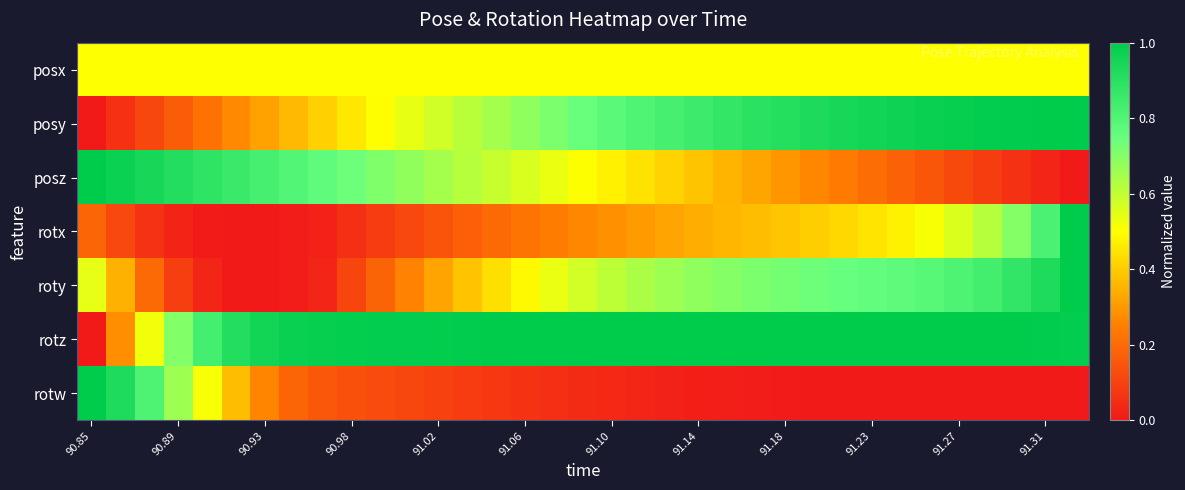

Reading left to right, extract all data points from this chart.

posx: 0.5	0.5	0.5	0.5	0.5	0.5	0.5	0.5	0.5	0.5	0.5	0.5	0.5	0.5	0.5	0.5	0.5	0.5	0.5	0.5	0.5	0.5	0.5	0.5	0.5	0.5	0.5	0.5	0.5	0.5	0.5	0.5	0.5	0.5	0.5
posy: 0.0	0.1	0.1	0.2	0.2	0.3	0.3	0.4	0.4	0.5	0.5	0.5	0.6	0.6	0.6	0.7	0.7	0.7	0.8	0.8	0.8	0.8	0.9	0.9	0.9	0.9	0.9	1.0	1.0	1.0	1.0	1.0	1.0	1.0	1.0
posz: 1.0	1.0	0.9	0.9	0.9	0.9	0.8	0.8	0.8	0.7	0.7	0.7	0.6	0.6	0.6	0.6	0.5	0.5	0.5	0.4	0.4	0.4	0.4	0.3	0.3	0.3	0.2	0.2	0.2	0.1	0.1	0.1	0.1	0.0	0.0
rotx: 0.2	0.1	0.1	0.0	0.0	0.0	0.0	0.0	0.0	0.1	0.1	0.1	0.1	0.2	0.2	0.2	0.2	0.3	0.3	0.3	0.3	0.3	0.4	0.4	0.4	0.4	0.4	0.4	0.5	0.5	0.6	0.6	0.7	0.8	1.0
roty: 0.5	0.3	0.2	0.1	0.0	0.0	0.0	0.0	0.0	0.1	0.2	0.3	0.3	0.4	0.4	0.5	0.5	0.6	0.6	0.6	0.7	0.7	0.7	0.7	0.7	0.7	0.7	0.8	0.8	0.8	0.8	0.8	0.9	0.9	1.0
rotz: 0.0	0.3	0.5	0.7	0.8	0.9	1.0	1.0	1.0	1.0	1.0	1.0	1.0	1.0	1.0	1.0	1.0	1.0	1.0	1.0	1.0	1.0	1.0	1.0	1.0	1.0	1.0	1.0	1.0	1.0	1.0	1.0	1.0	1.0	1.0
rotw: 1.0	0.9	0.8	0.7	0.5	0.4	0.3	0.2	0.2	0.1	0.1	0.1	0.1	0.1	0.1	0.1	0.1	0.0	0.0	0.0	0.0	0.0	0.0	0.0	0.0	0.0	0.0	0.0	0.0	0.0	0.0	0.0	0.0	0.0	0.0